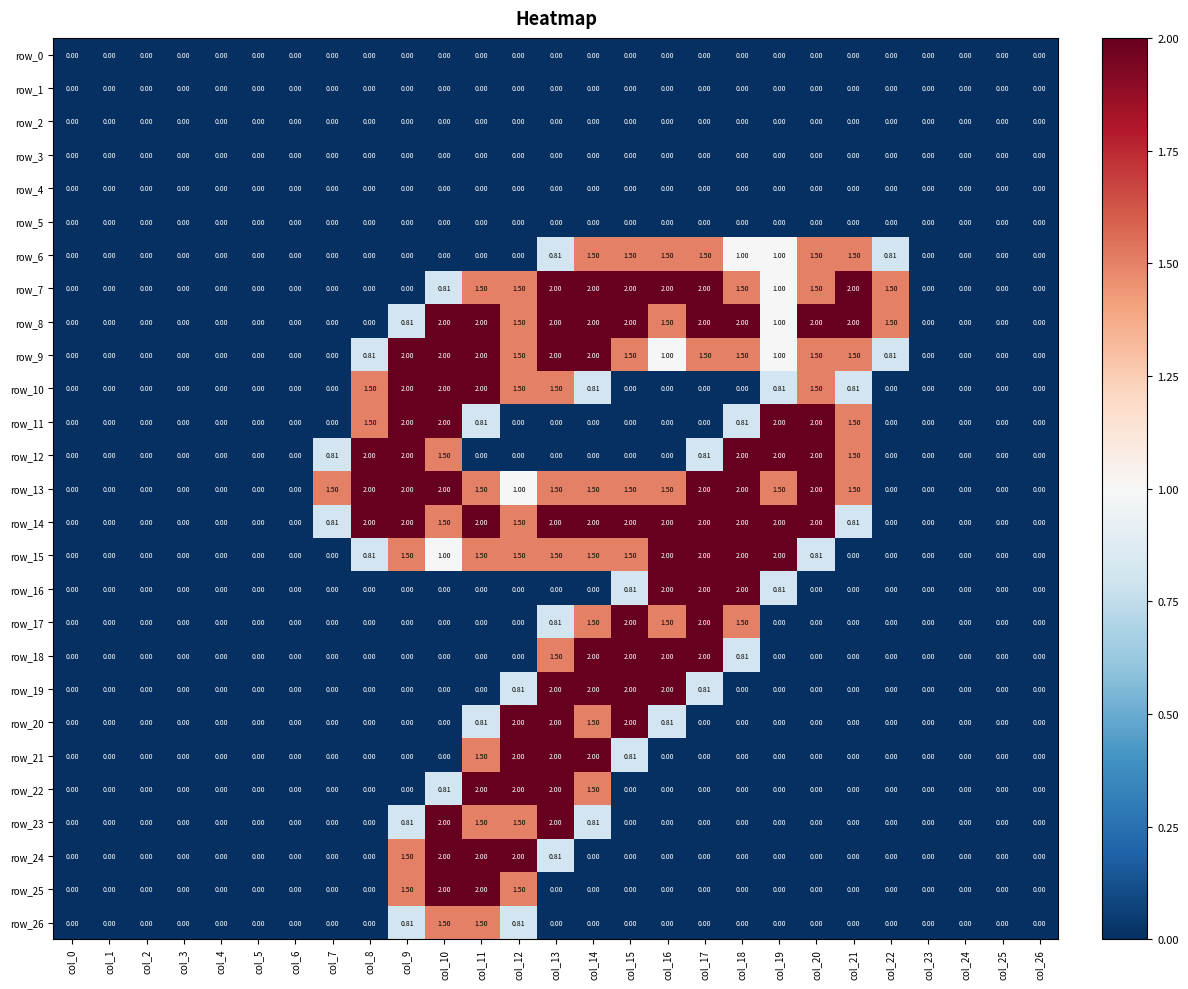

What is the total value across all series at col_11?

24.6